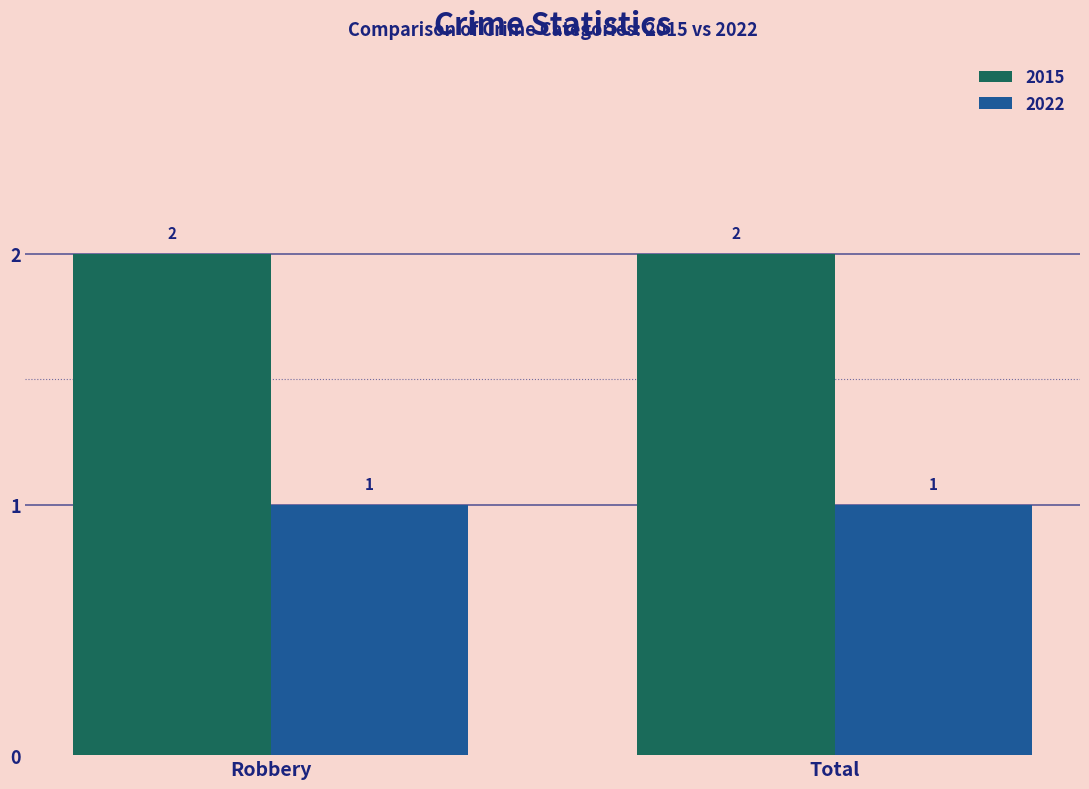

What is the total value across all series at Robbery?

3